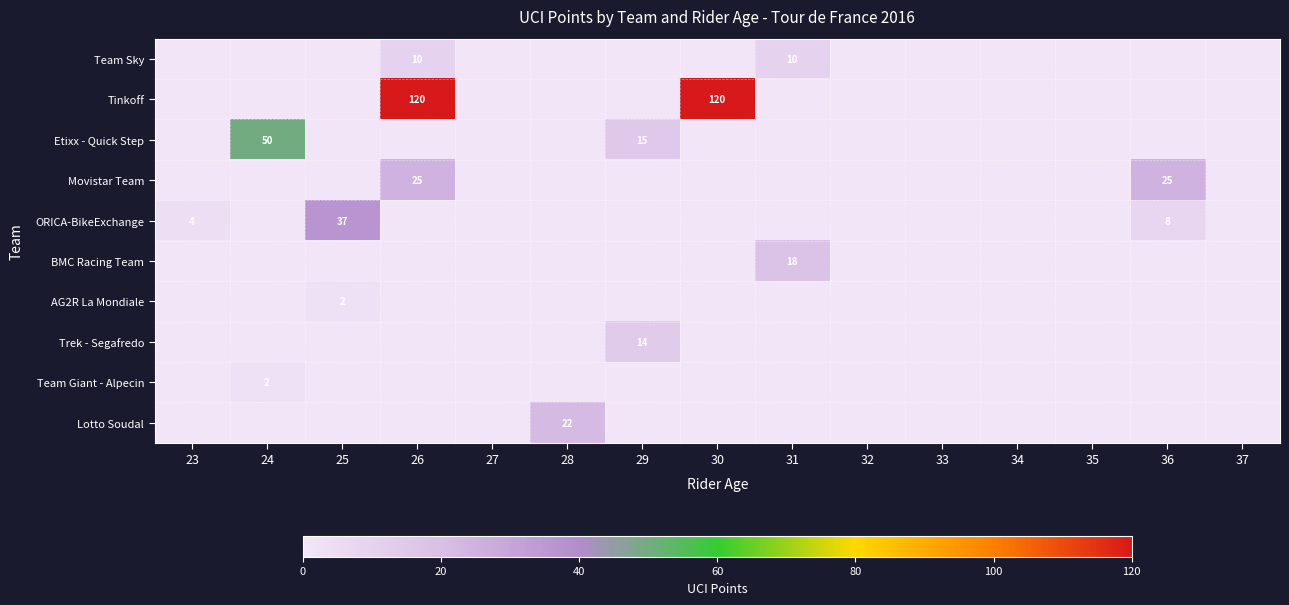

The ORICA-BikeExchange series shows 4 at 23. True or false?

True